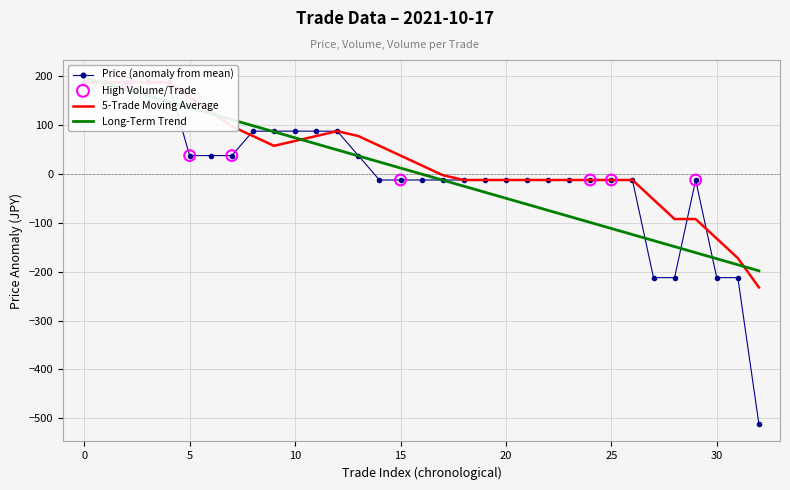

Which series has the largest Y range (max minus min)?

Price